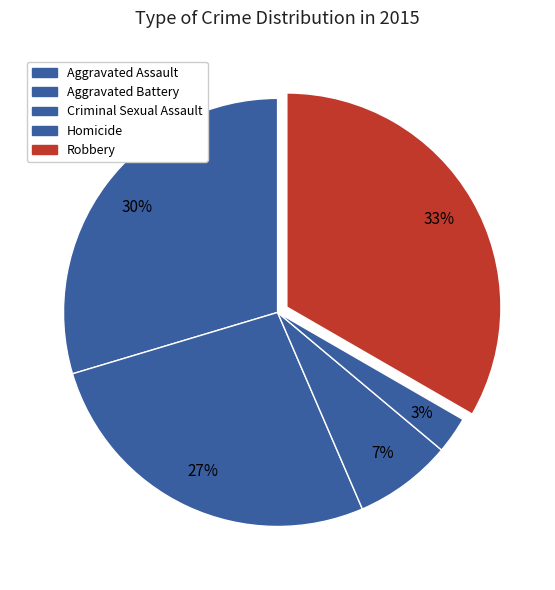

How many segments does this pie chart have?

5